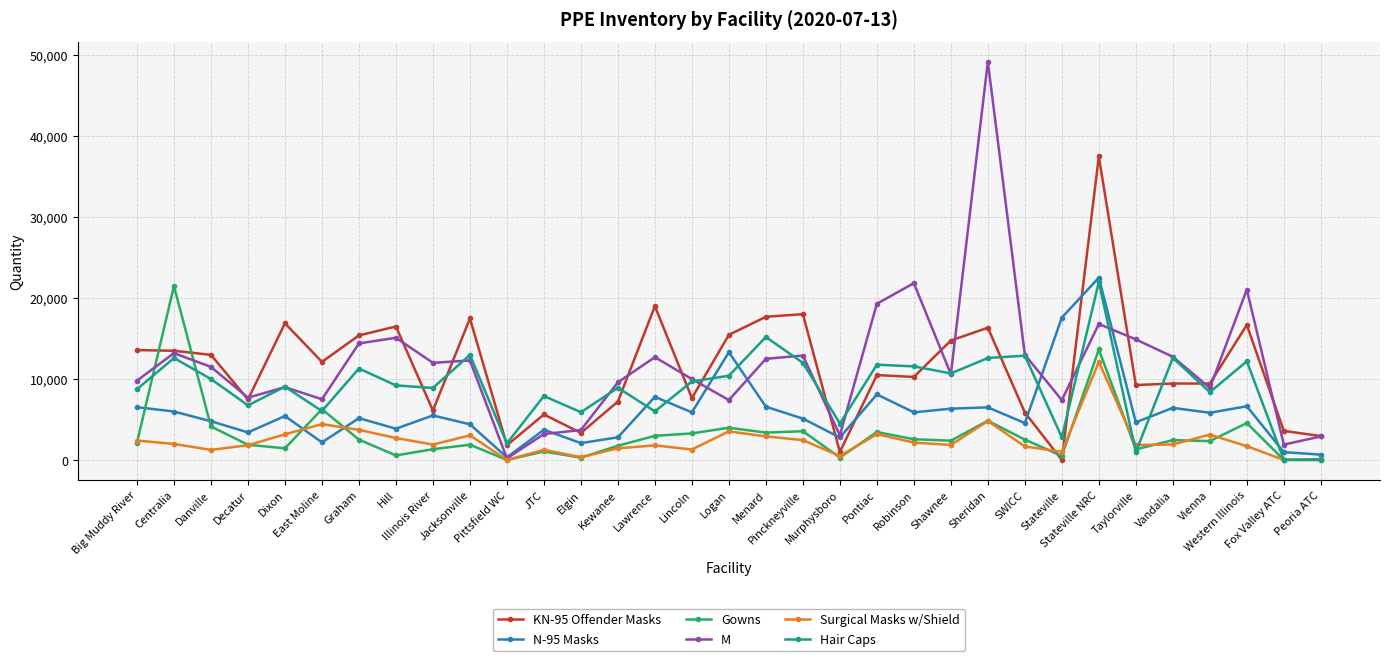

Which series has the widest spread of values?

M